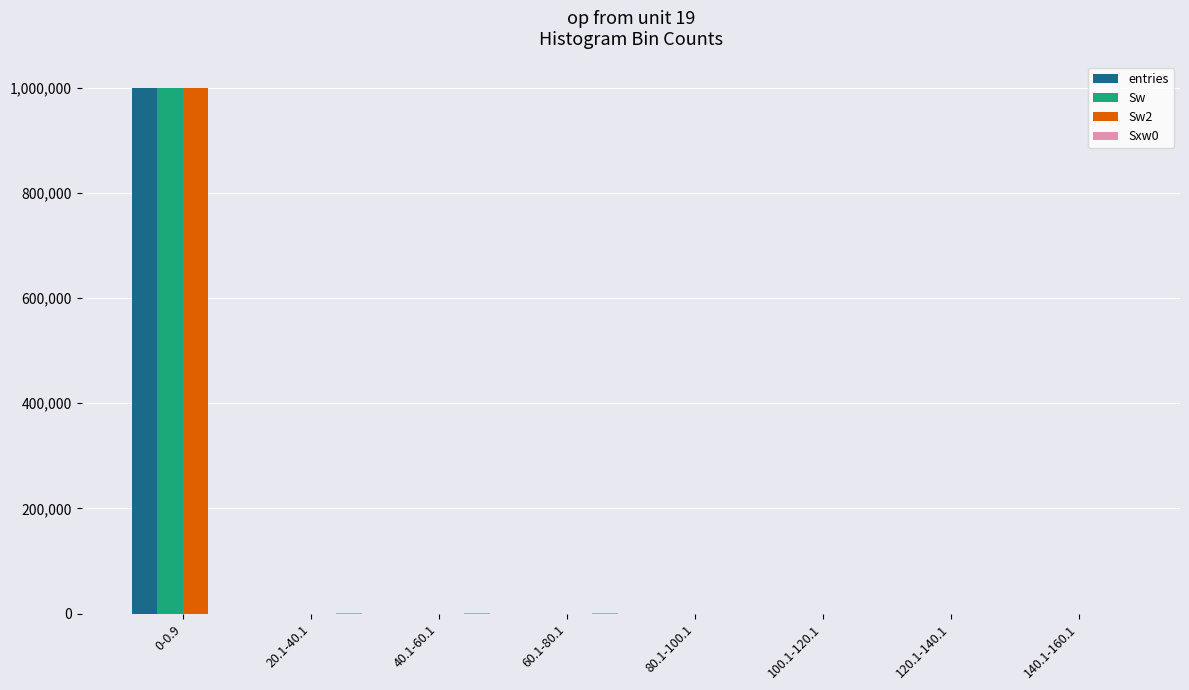

What is the greatest value displayed?

999756